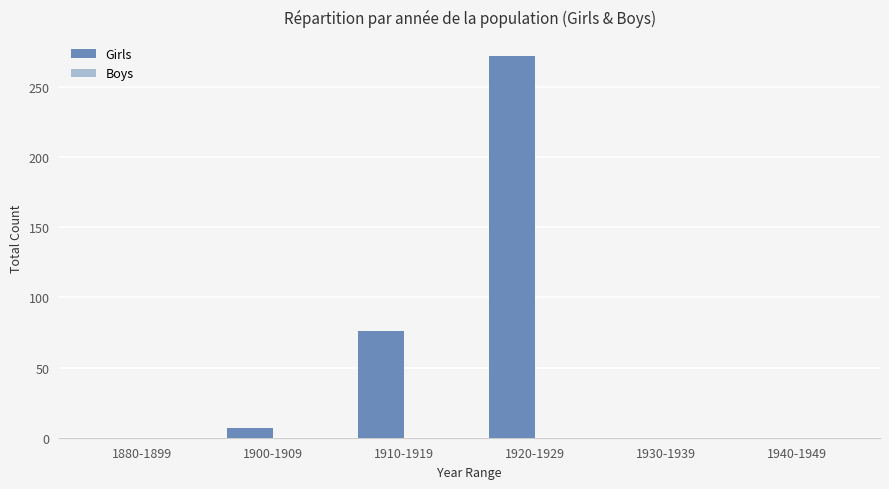

What is the change in value from 1900-1909 to 1940-1949?

-7